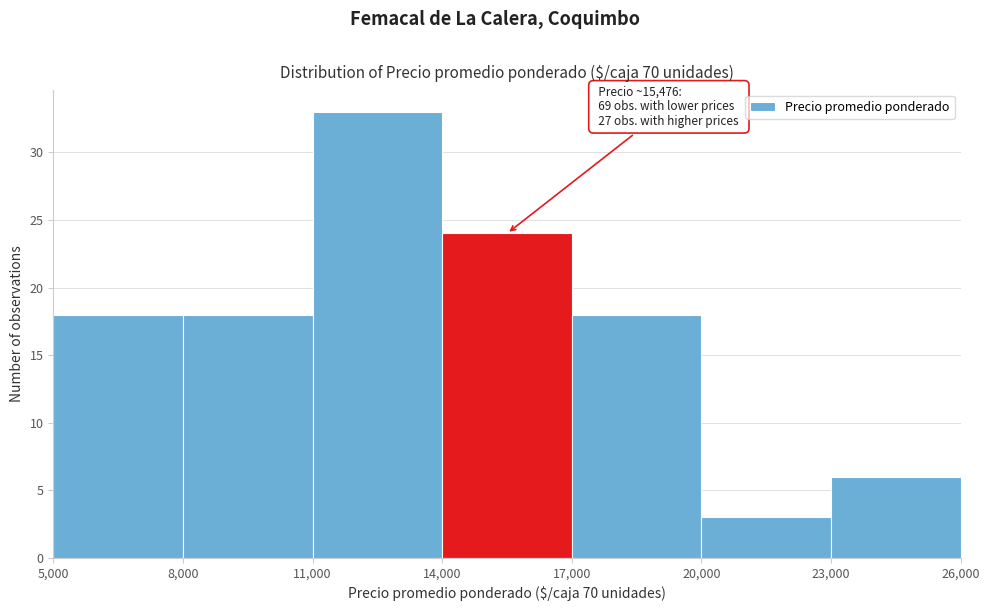

Which range on the x-axis has the tallest bar?

11,000 to 14,000